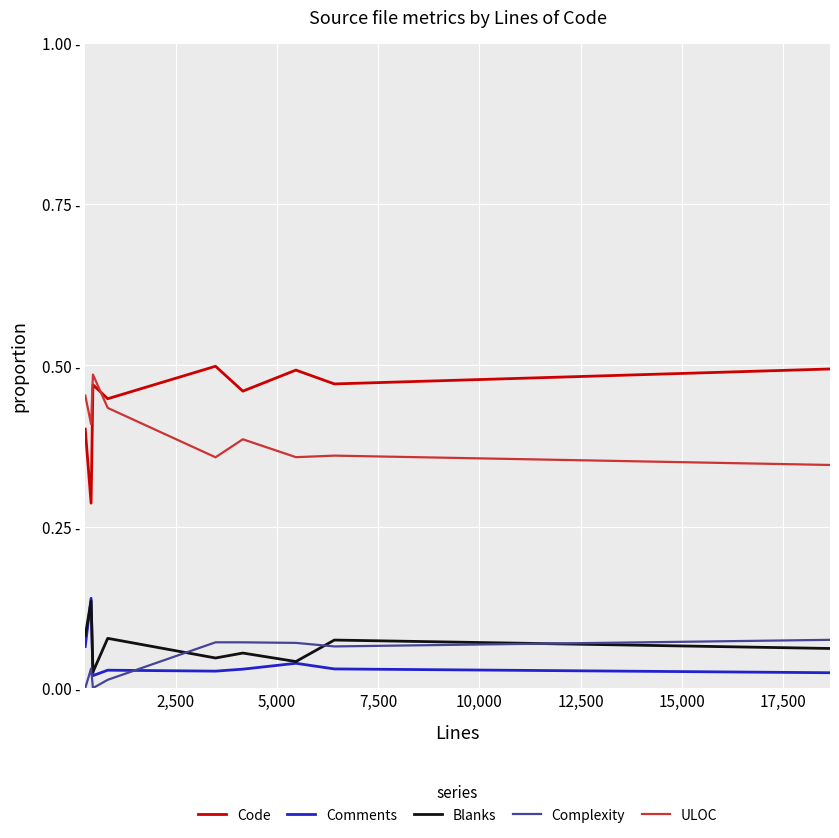

What is the value of the ULOC point at the 3rd from the left?

0.5